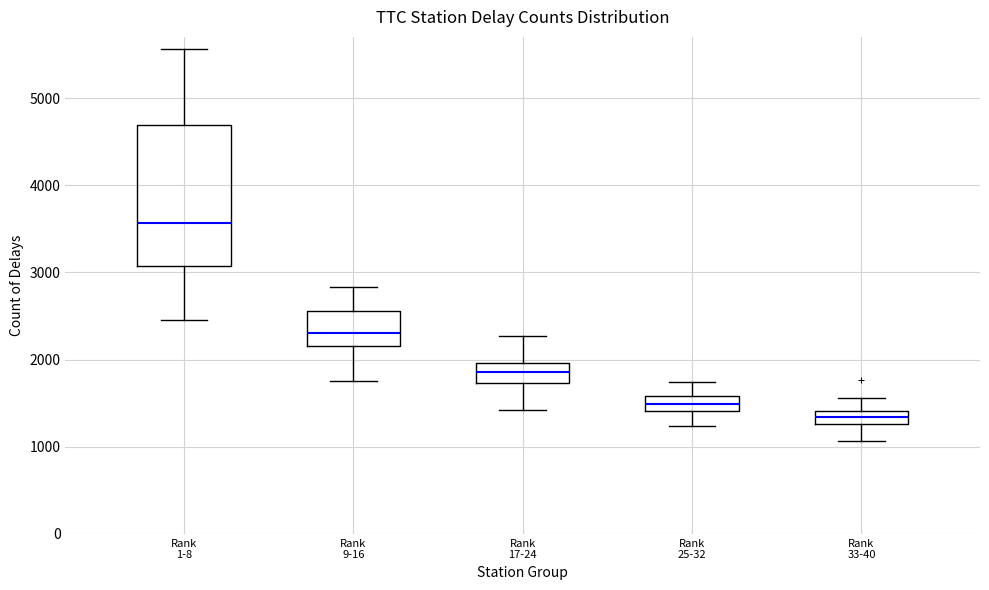

Which box is the tallest, from its lower edge to its upper edge?

Rank 1-8